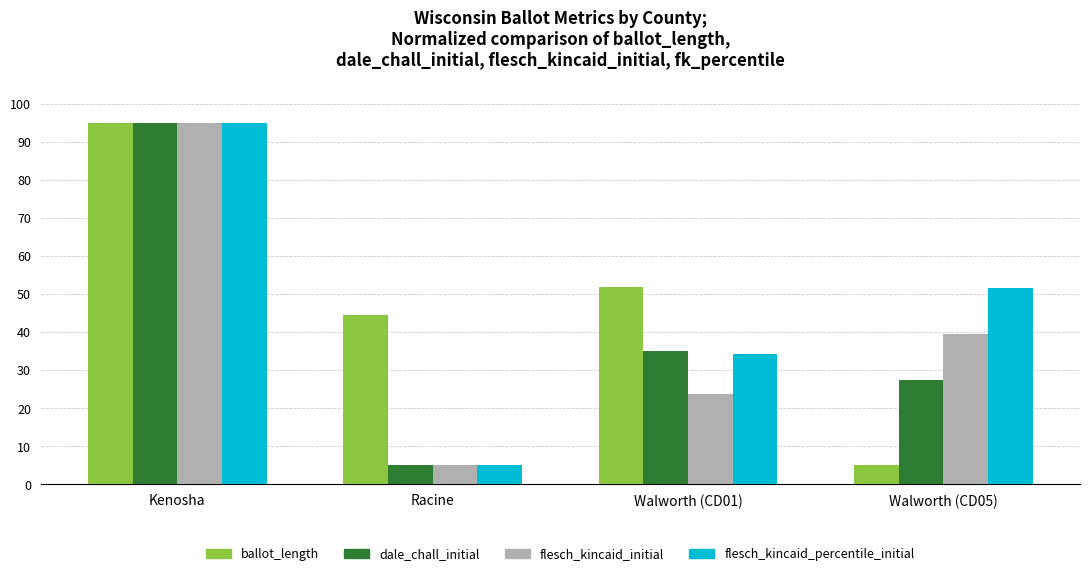

Count the number of data series in this chart.

4